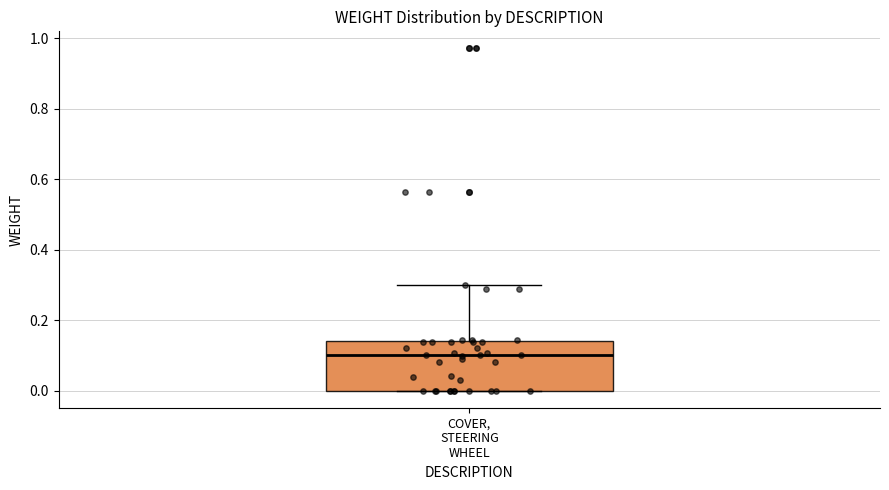

Transcribe this box plot: give where the median line is, the range the box spans, and where the two whiskers end, as read against the y-axis. The values are not printed on the chart, so give them approximately, as read against the axis.

median 0.10, box 0.00 to 0.14, whiskers 0.00 to 0.30